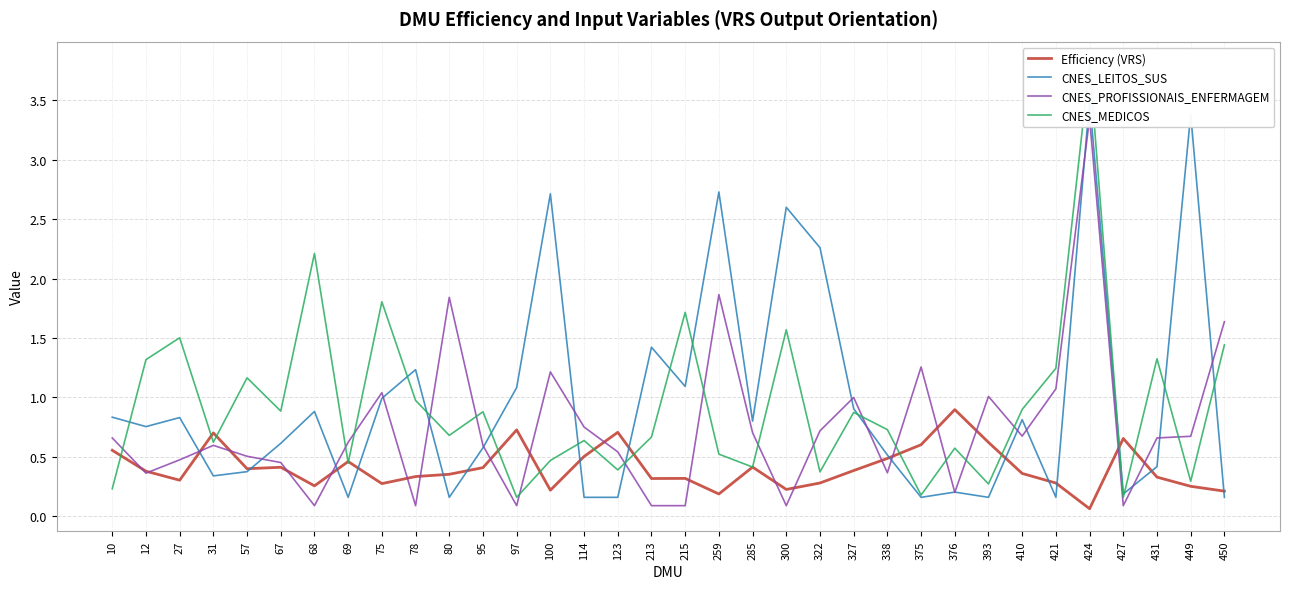

At which category is the sum across all series the highest?

424